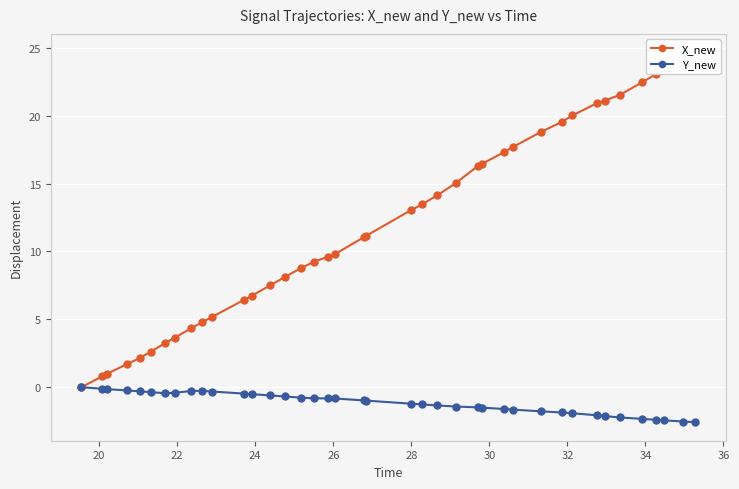

What is the minimum value for Y_new?

-2.6